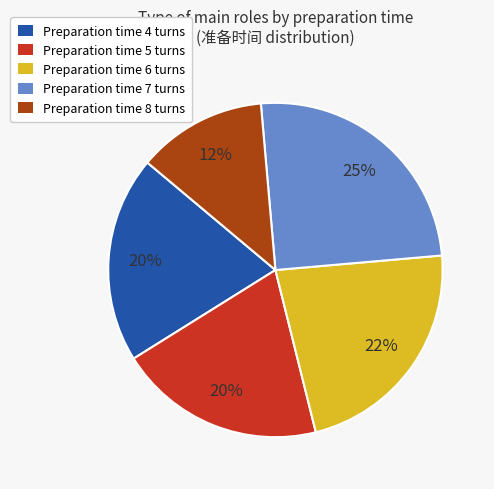

Count the number of slices in the pie.

5